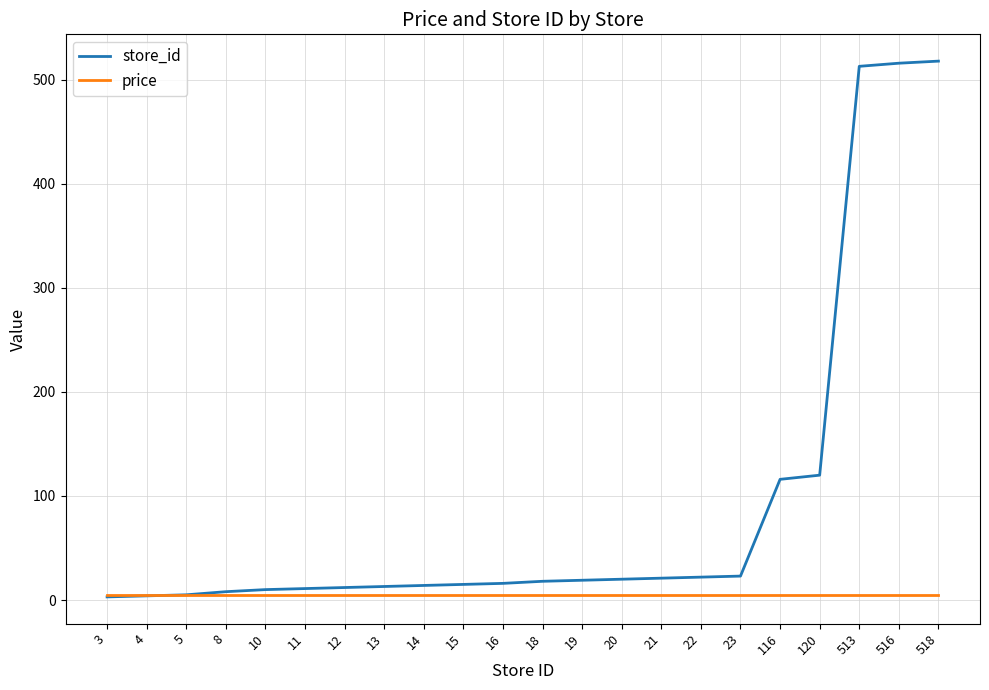

What is the spread (max minus min) of values at 15?

10.1